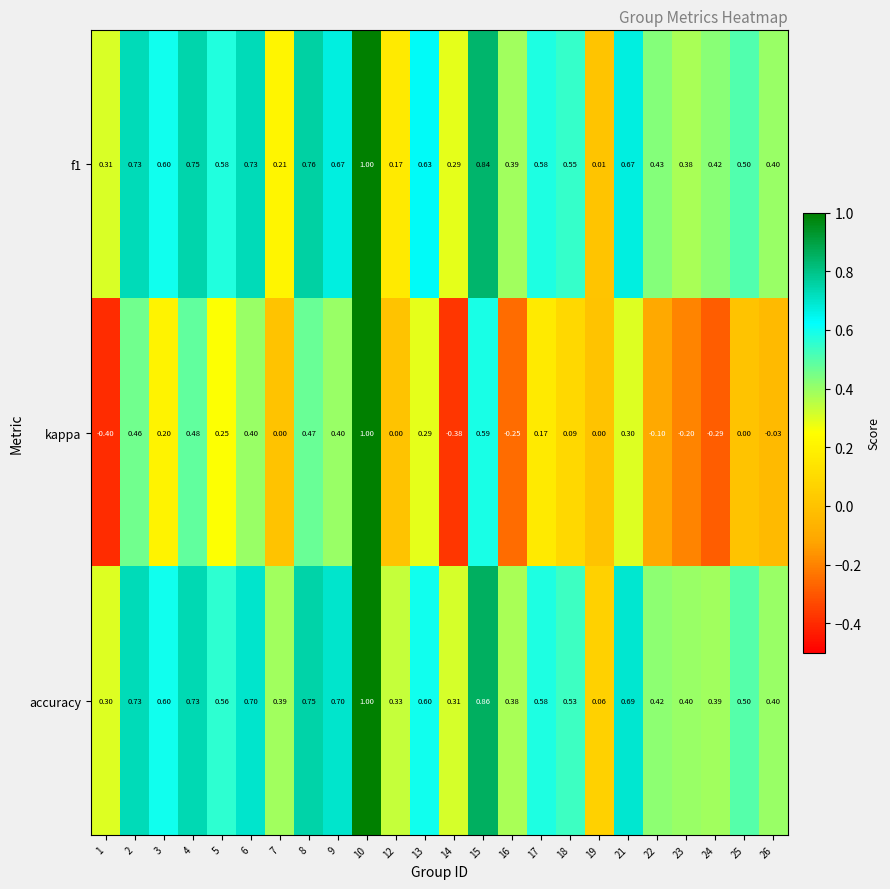

At how many categories does at least one series exceed 0?

24